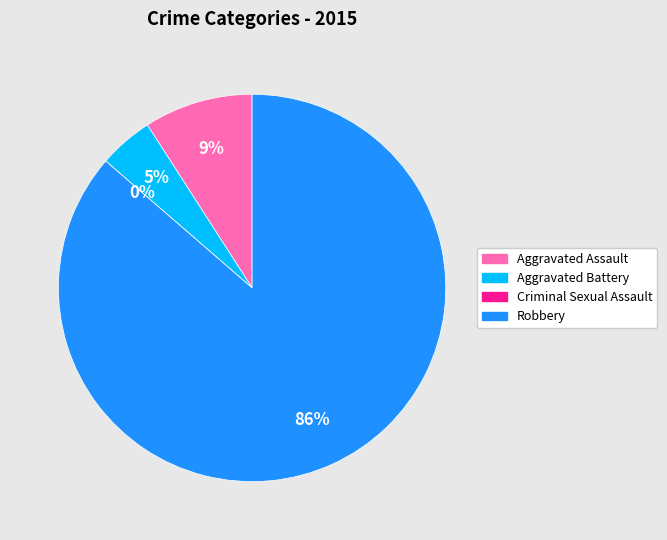

How many slices are in this pie chart?

4